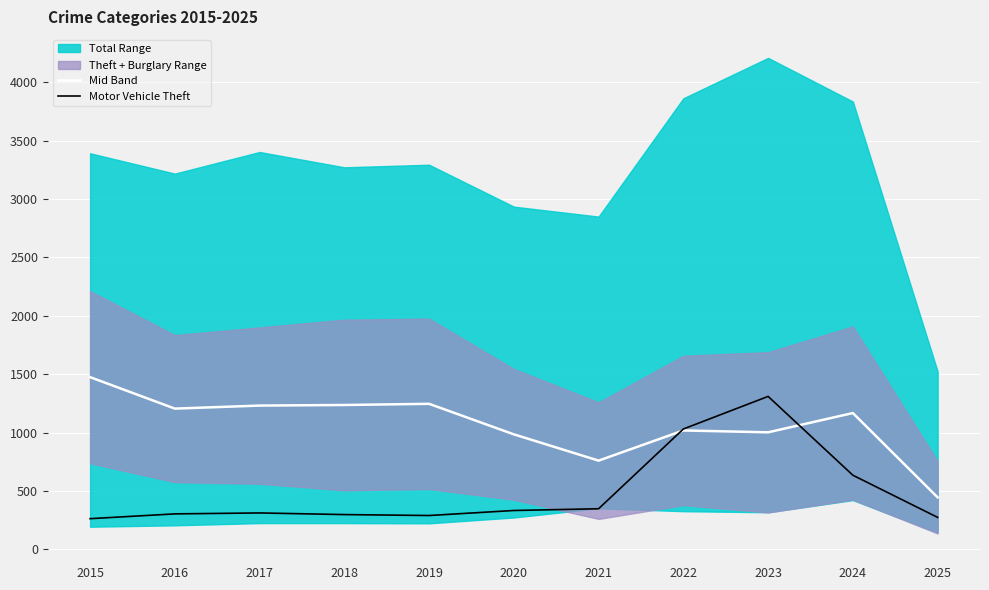

At which category is the sum across all series the highest?

2023